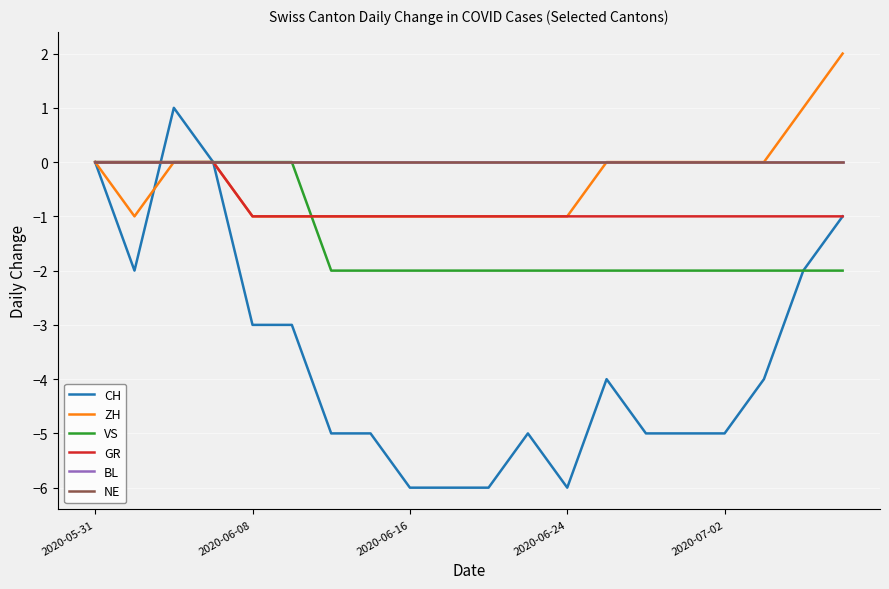

Does the chart have visible grid lines?

Yes